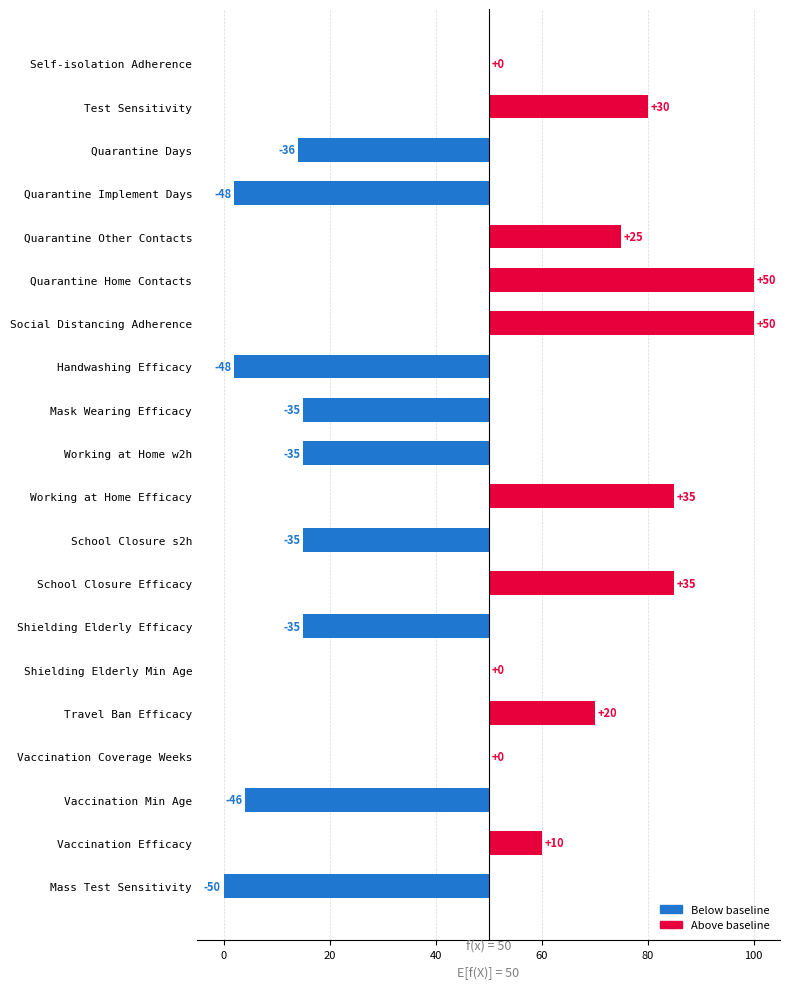

Reading right to left, transcribe all the data shown in this chart.

-50	10	-46	0	20	0	-35	35	-35	35	-35	-35	-48	50	50	25	-48	-36	30	0